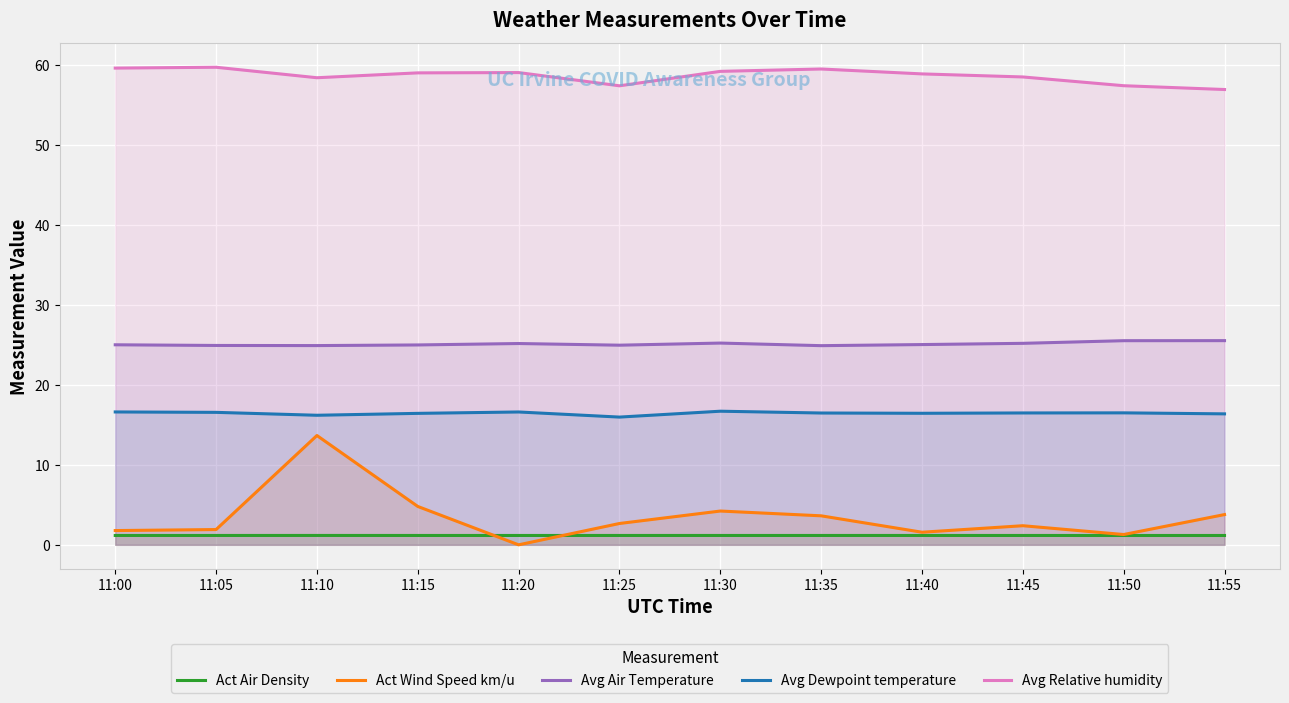

What is the value of the Avg Dewpoint temperature point at the 7th from the left?

16.7